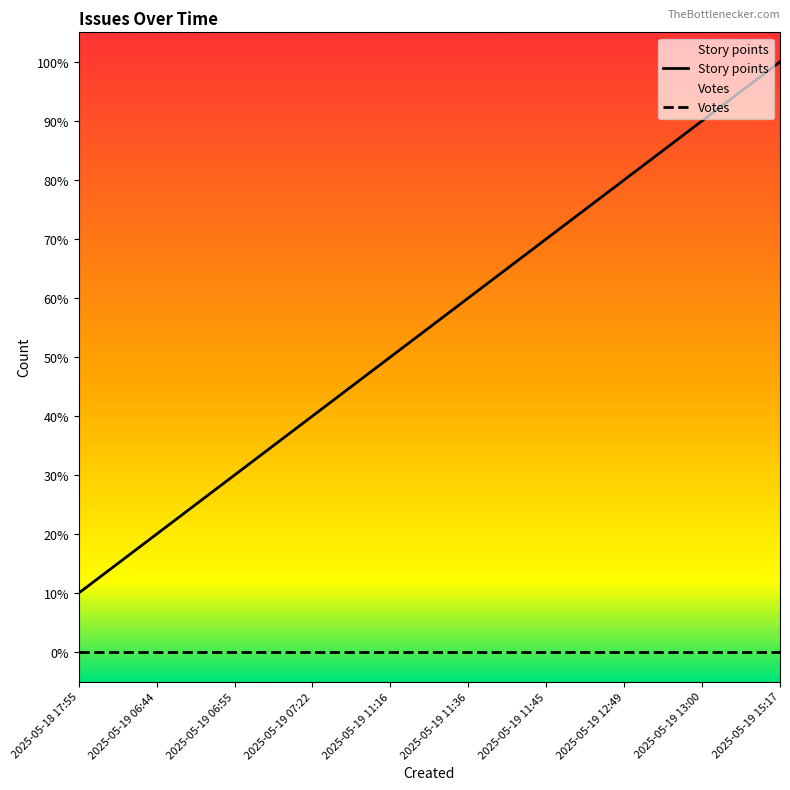

Reading left to right, extract all data points from this chart.

Story points: 0.1	0.2	0.3	0.4	0.5	0.6	0.7	0.8	0.9	1.0
Votes: 0.0	0.0	0.0	0.0	0.0	0.0	0.0	0.0	0.0	0.0